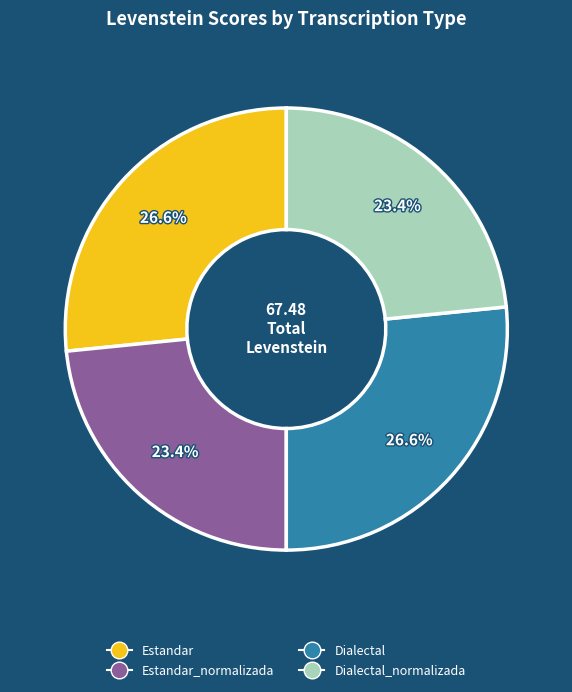

Does any single category account for the majority?

No